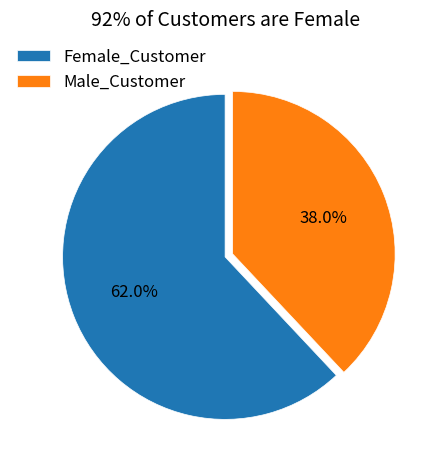

Does Female_Customer represent more than half of the total?

Yes